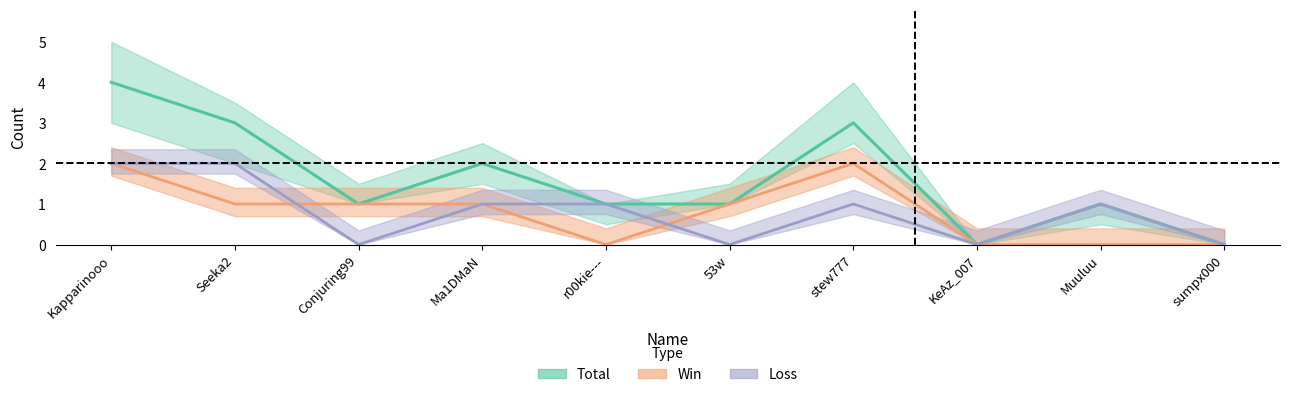

How many interior local valleys does the Loss series have?

3